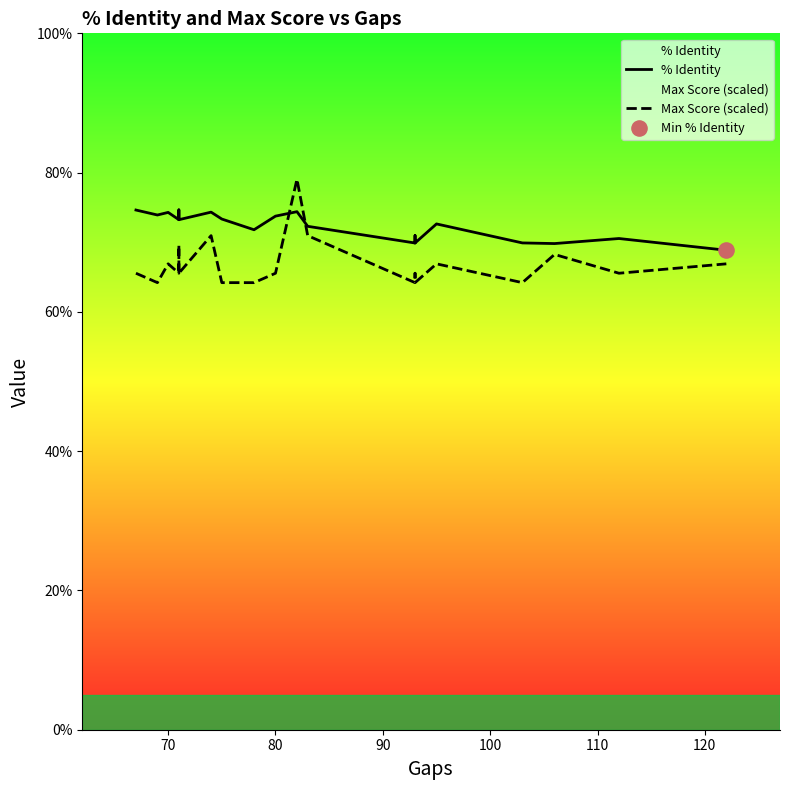

Which series has the largest total across all categories?

% Identity